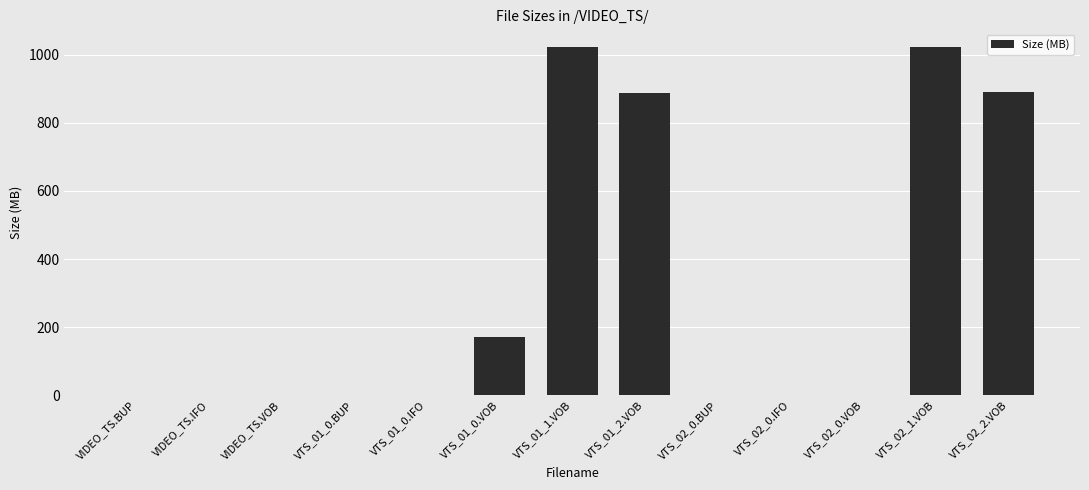

Are the bars grouped side by side (vs. stacked)?

No